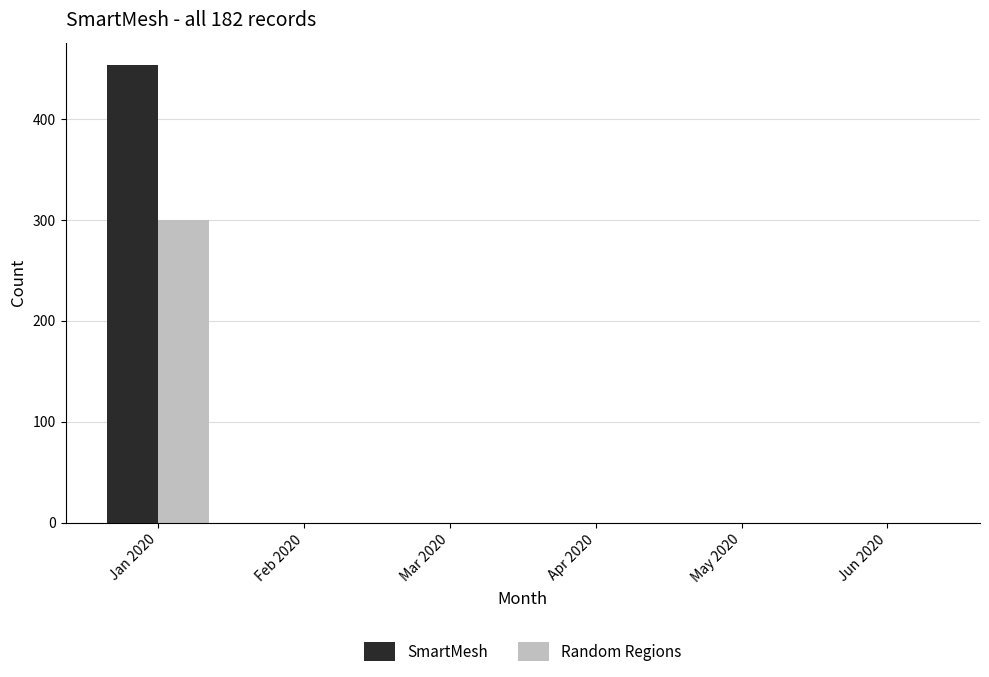

Are the bars grouped side by side (vs. stacked)?

Yes